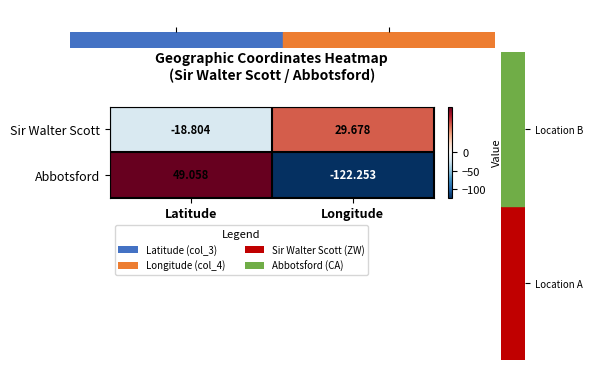

Count the number of categories in the chart.

2